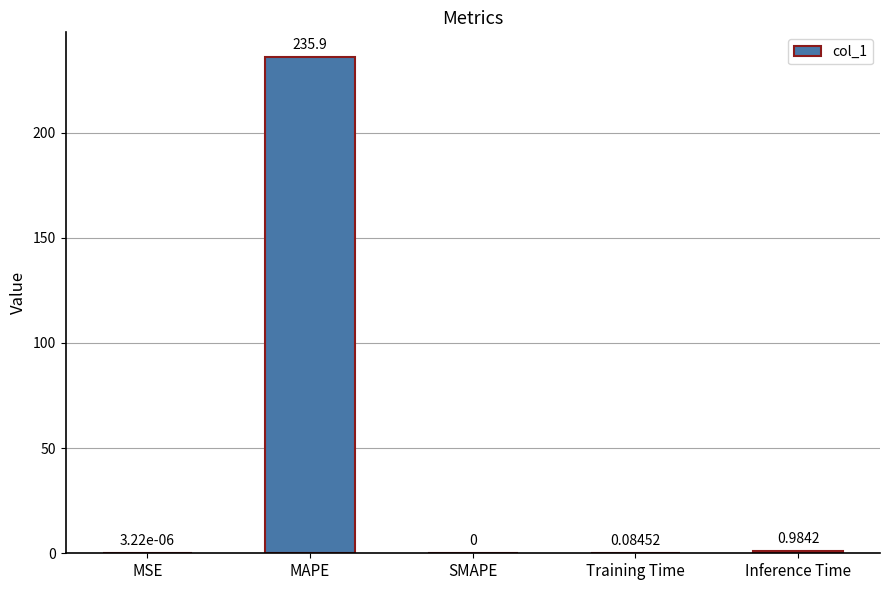

Between SMAPE and MAPE, which is larger?

MAPE